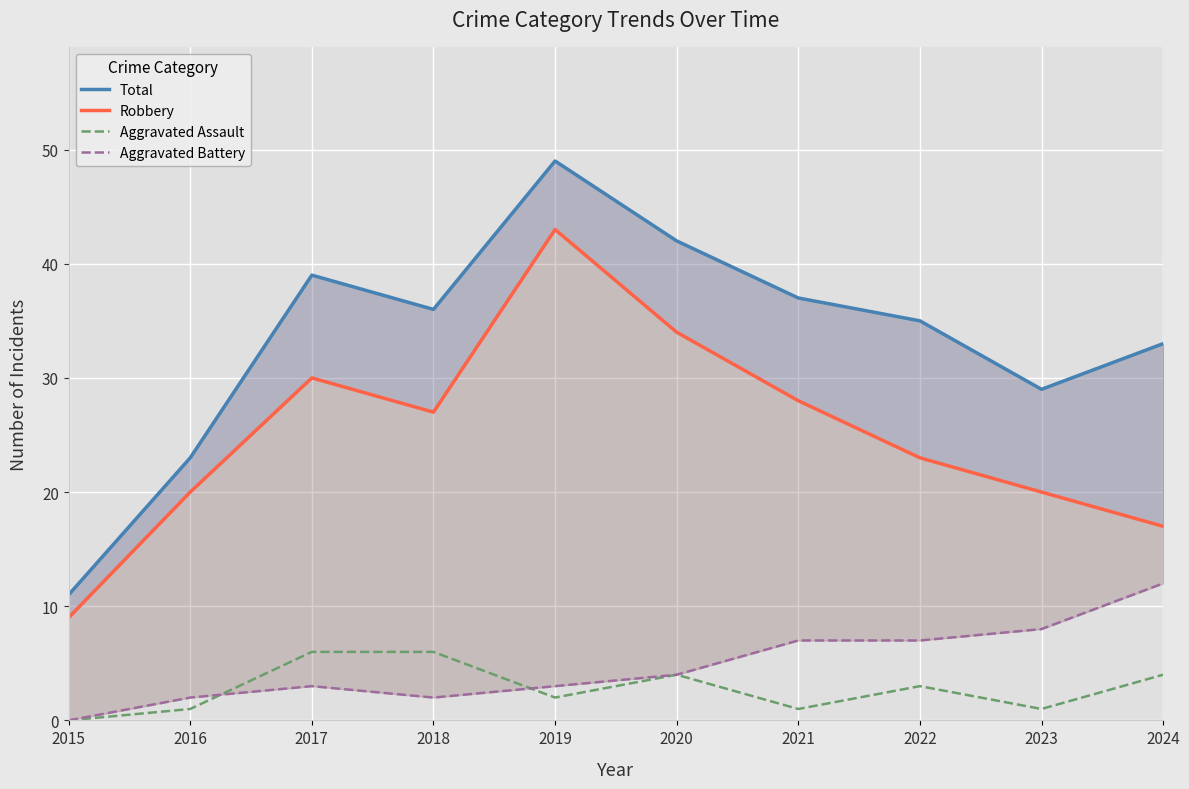

Reading right to left, transcribe all the data shown in this chart.

Total: 33	29	35	37	42	49	36	39	23	11
Robbery: 17	20	23	28	34	43	27	30	20	9
Aggravated Assault: 4	1	3	1	4	2	6	6	1	0
Aggravated Battery: 12	8	7	7	4	3	2	3	2	0